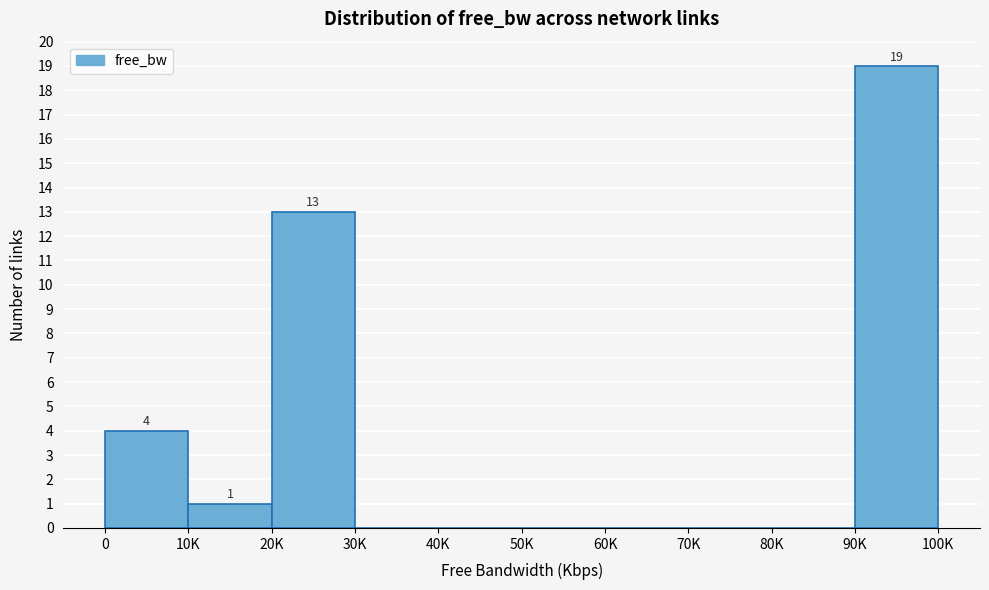

Reading left to right, what are all the values shown in this chart?

0=4	10K=1	20K=13	30K=0	40K=0	50K=0	60K=0	70K=0	80K=0	90K=19